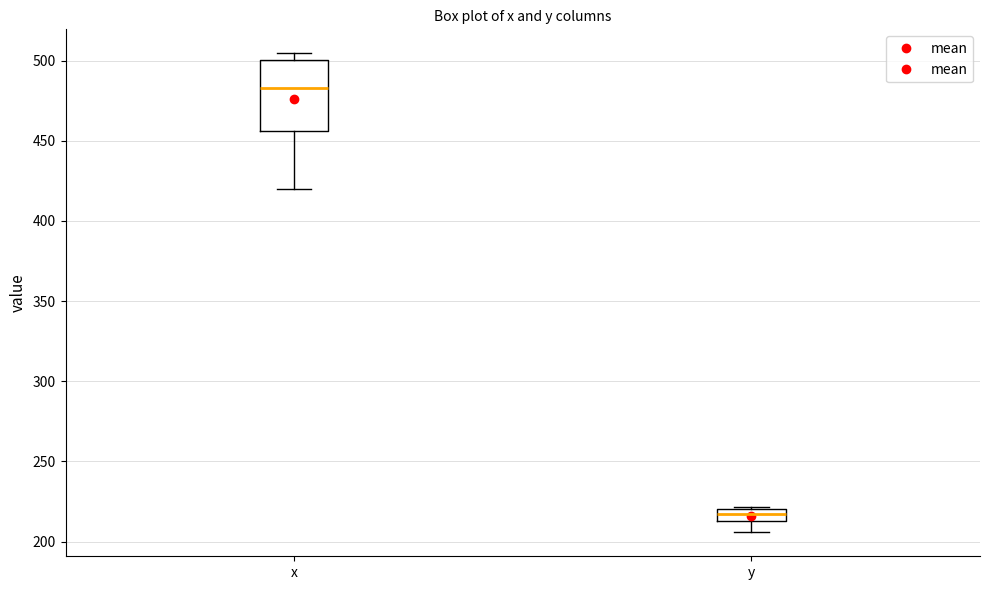

Comparing the boxes themselves (not the whiskers), which one is the tallest?

x